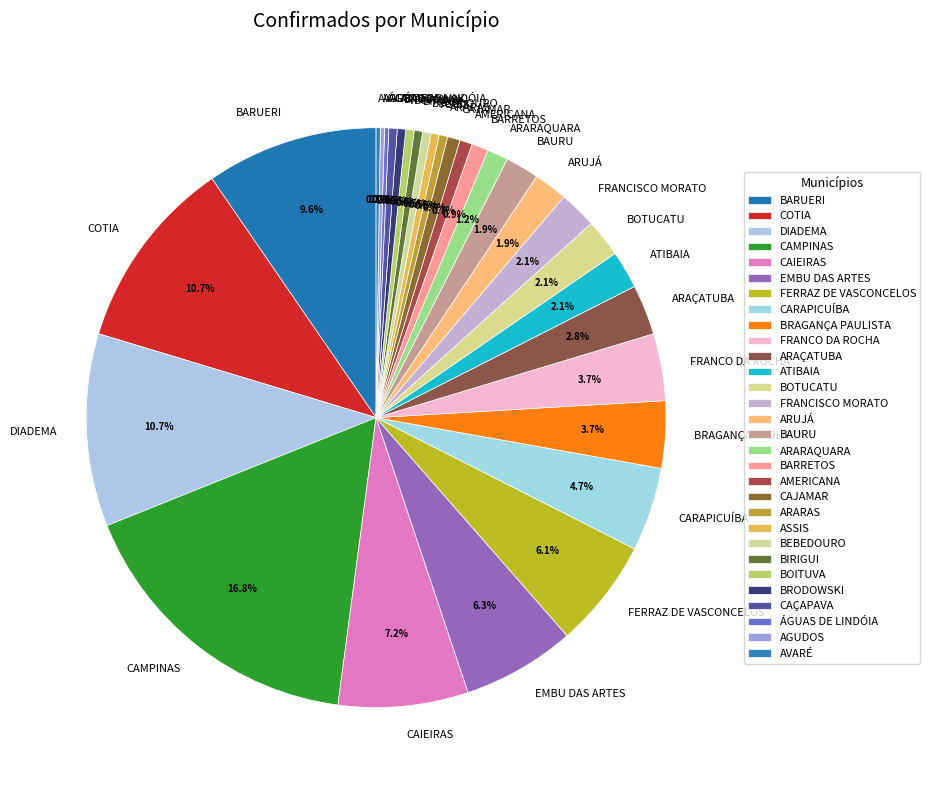

Which category has the biggest portion of the pie?

CAMPINAS